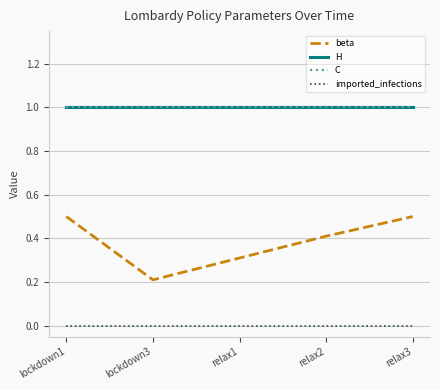

Reading left to right, transcribe all the data shown in this chart.

beta: lockdown1=0.5	lockdown3=0.2	relax1=0.3	relax2=0.4	relax3=0.5
H: lockdown1=1.0	lockdown3=1.0	relax1=1.0	relax2=1.0	relax3=1.0
C: lockdown1=1.0	lockdown3=1.0	relax1=1.0	relax2=1.0	relax3=1.0
imported_infections: lockdown1=0.0	lockdown3=0.0	relax1=0.0	relax2=0.0	relax3=0.0